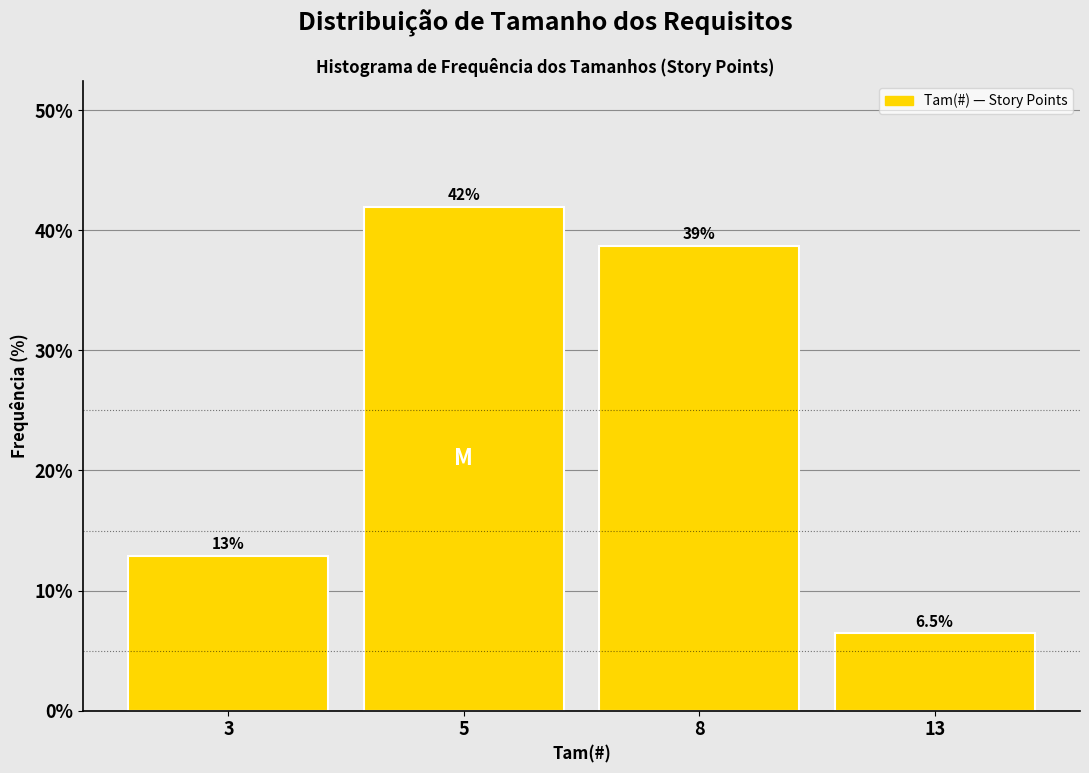

Reading left to right, list all the values displayed in this chart.

3=12.9	5=41.9	8=38.7	13=6.5